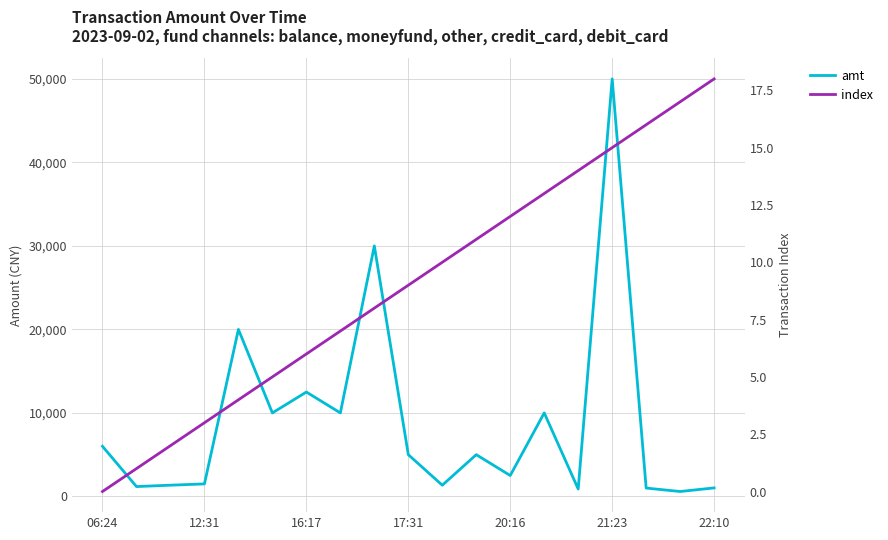

True or false: index has a value of 29.7 at 22:10.

False